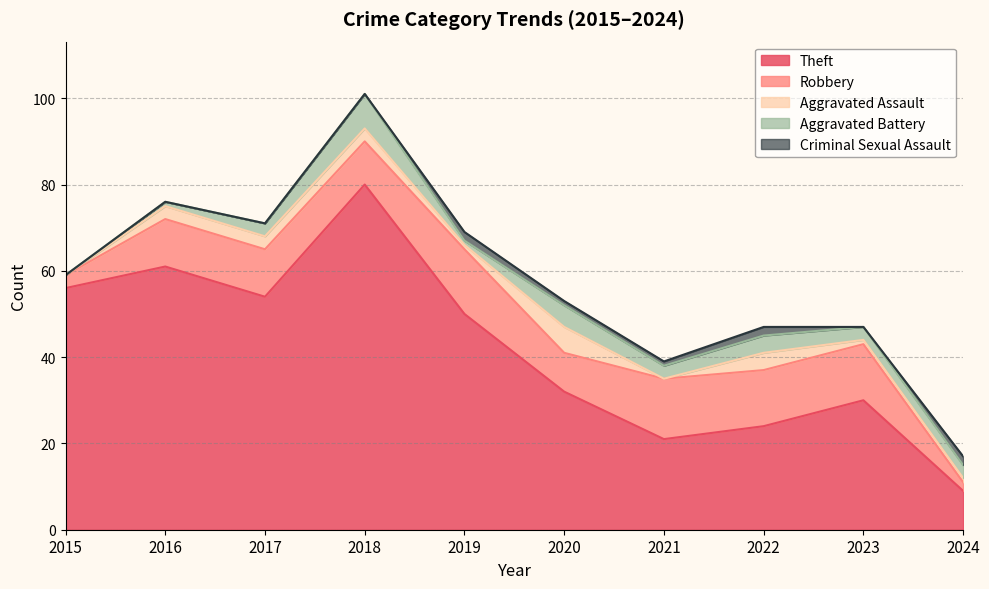

True or false: Theft and Aggravated Battery intersect in this chart.

False